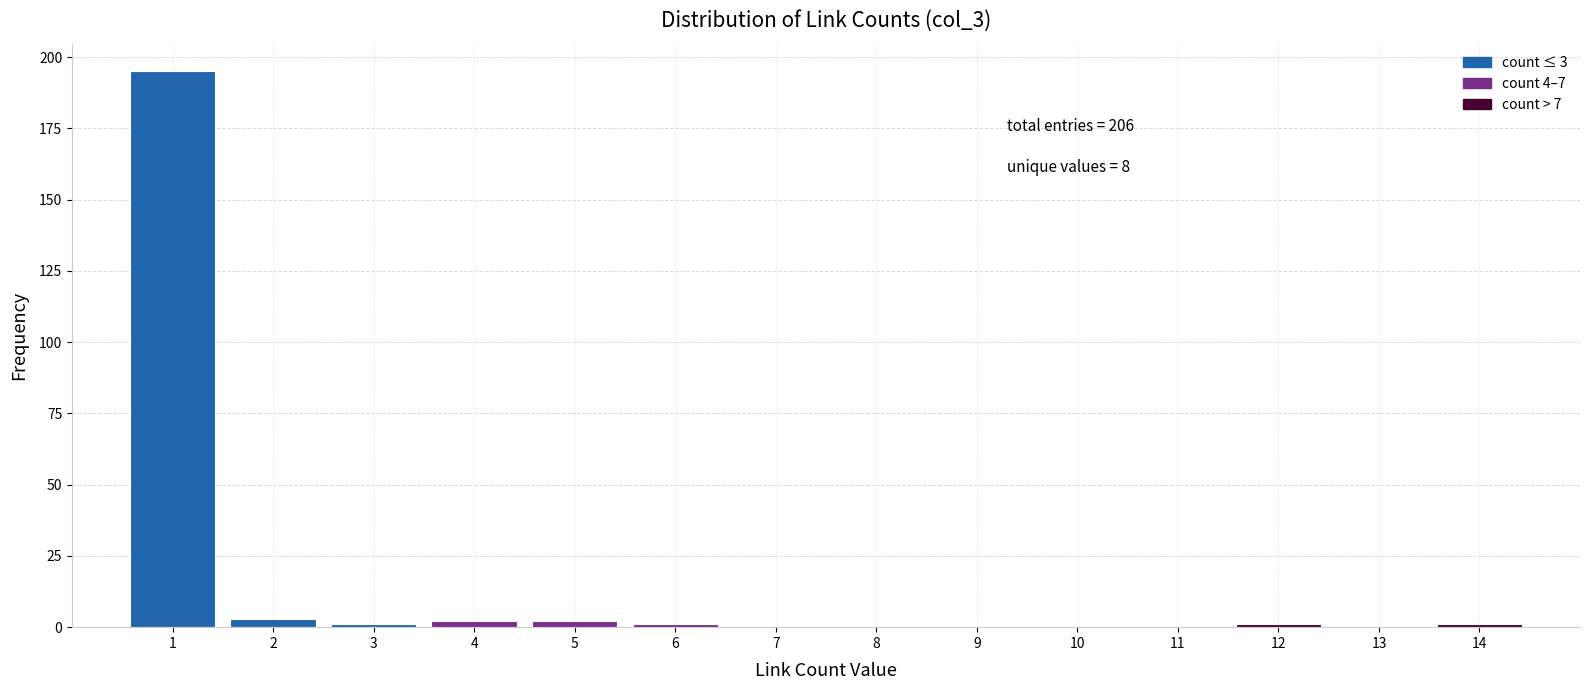

Which range on the x-axis has the tallest bar?

0.5 to 1.5